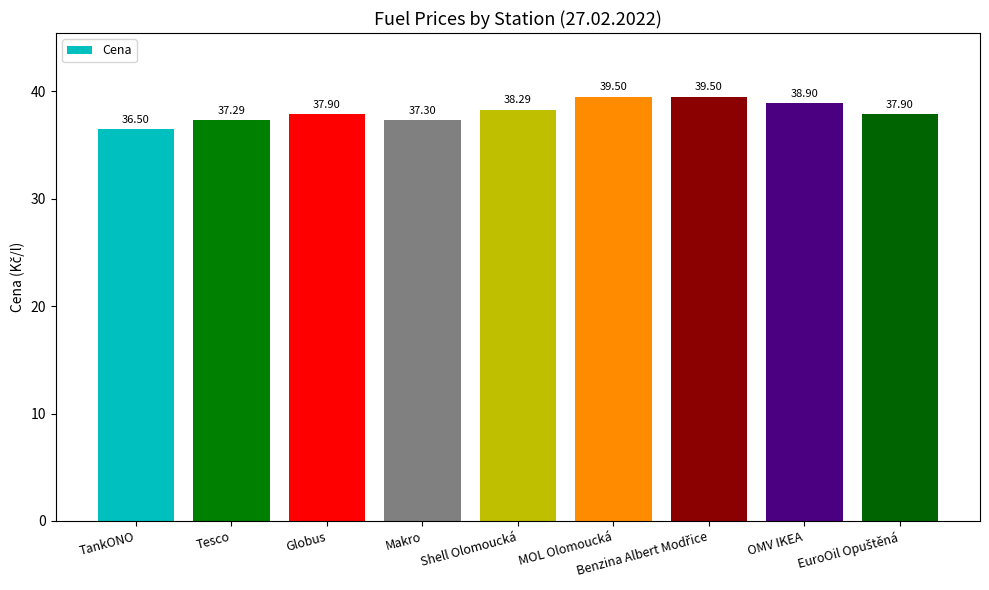

Are the bars grouped side by side (vs. stacked)?

No